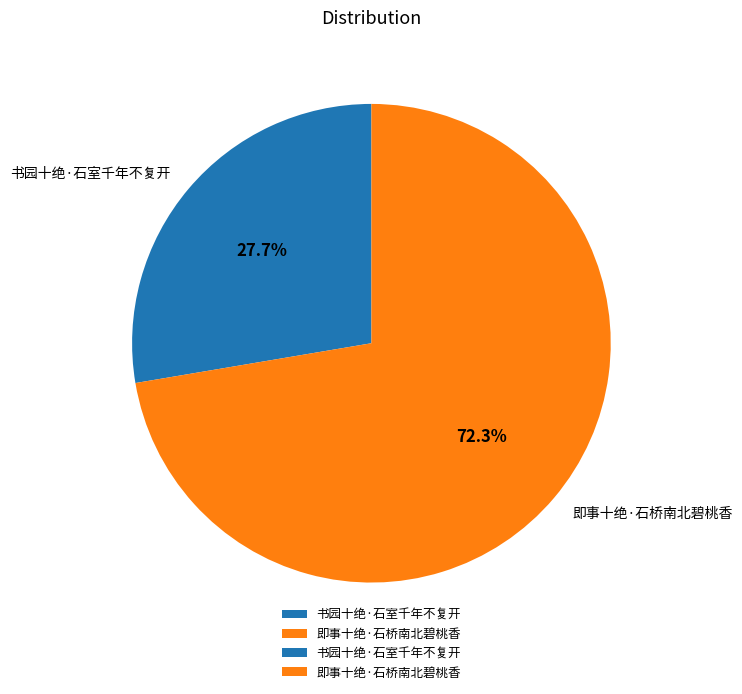

Is there any slice that represents more than half of the pie?

Yes